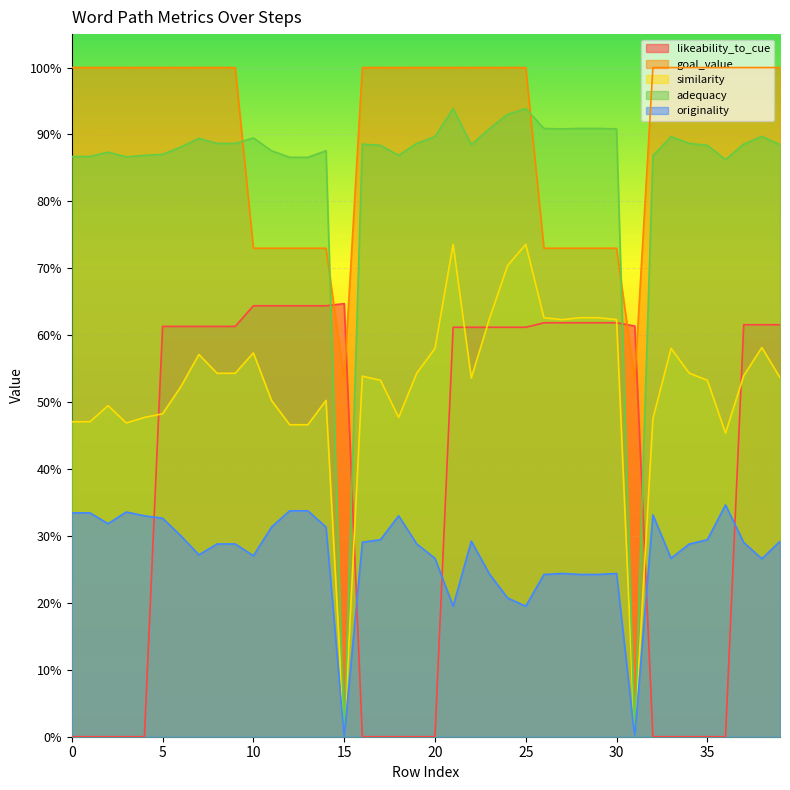

How many distinct data groups are displayed?

5